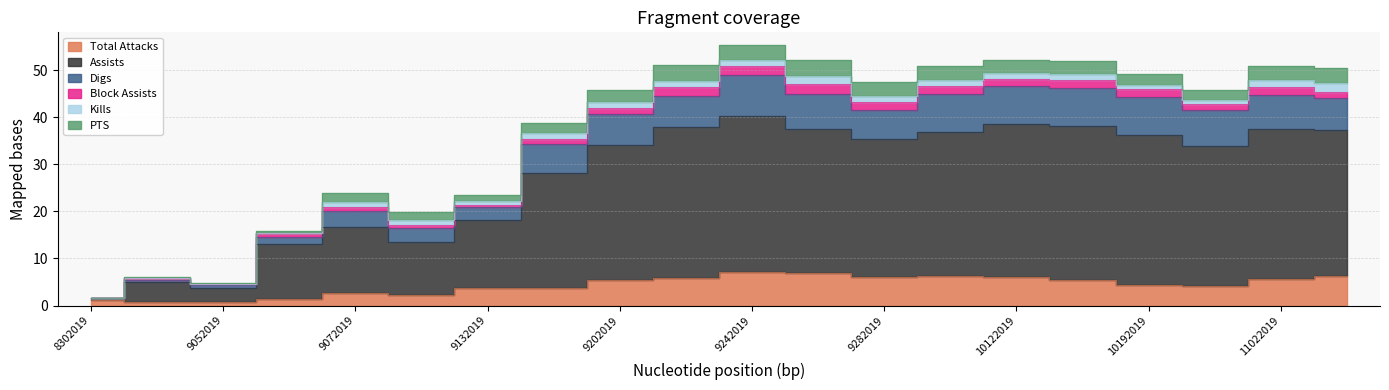

How many interior local peaks does the Assists series have?

5